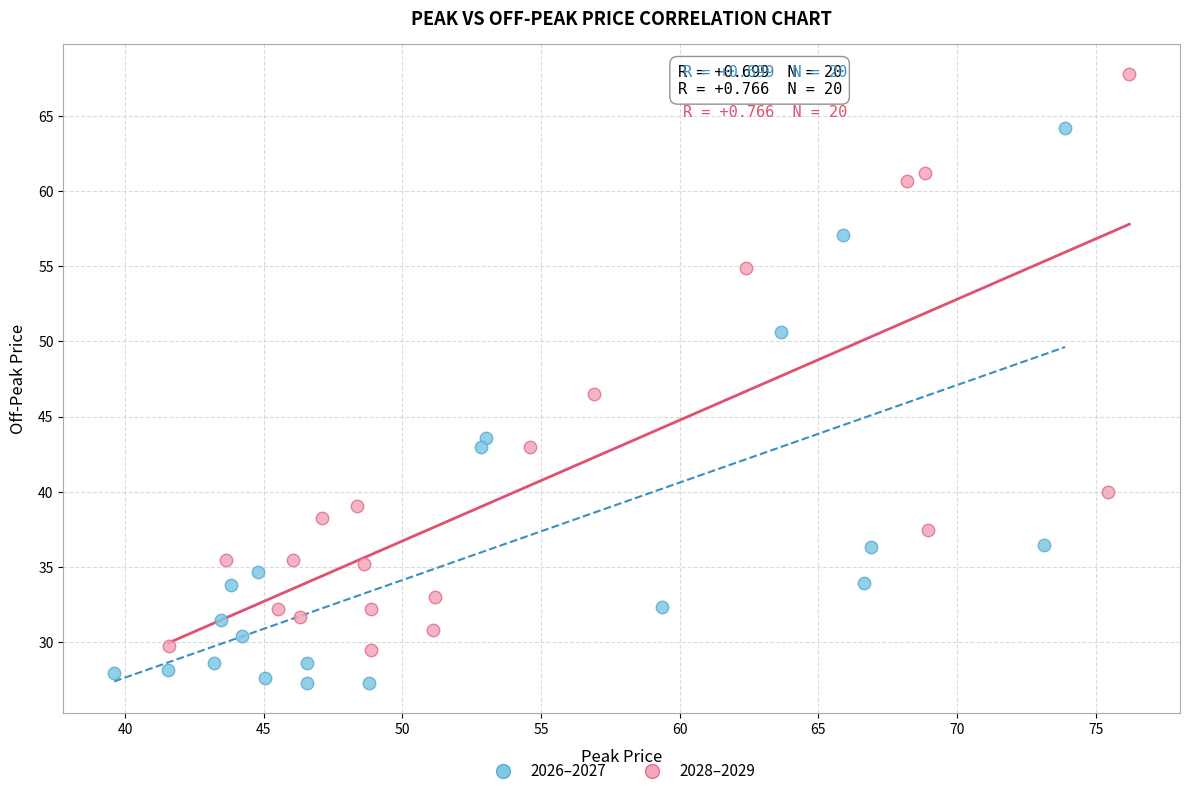

Which series reaches the maximum Y coordinate?

2028–2029